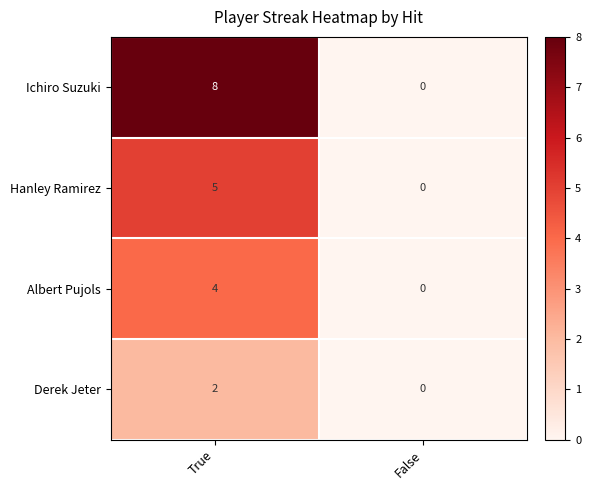

List the series in order of their overall mean, highest first.

Ichiro Suzuki, Hanley Ramirez, Albert Pujols, Derek Jeter